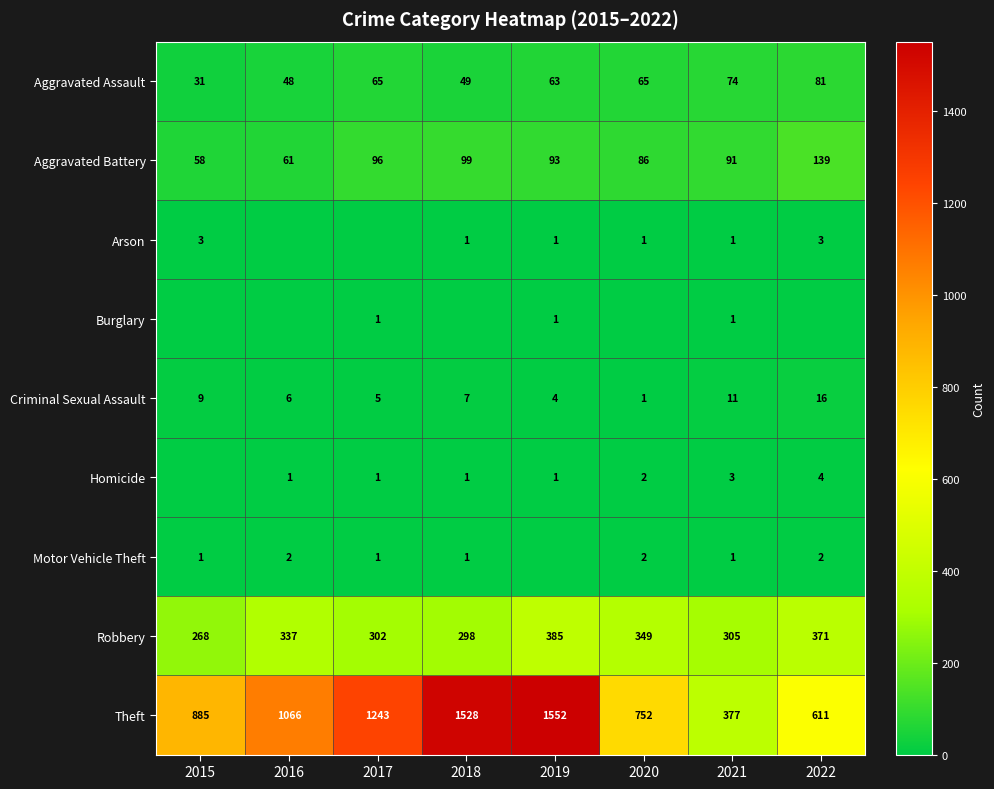

At which label is Aggravated Battery closest to 98?

2018